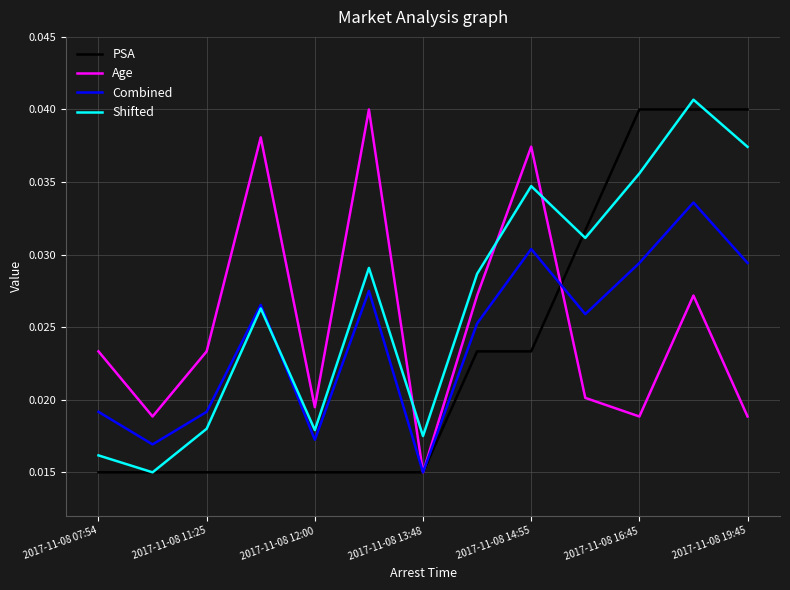

Which series ends up on top after the final intersection of PSA and Combined?

PSA